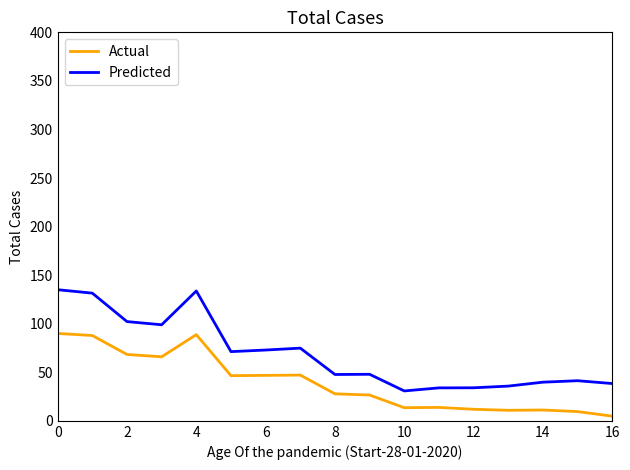

What is the maximum value for Actual?

90.0